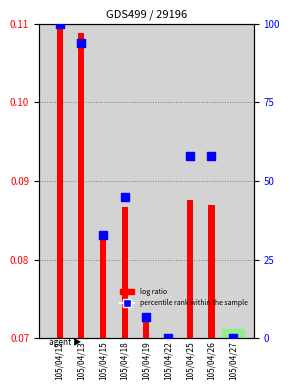

At how many categories does at least one series exceed 0?

9